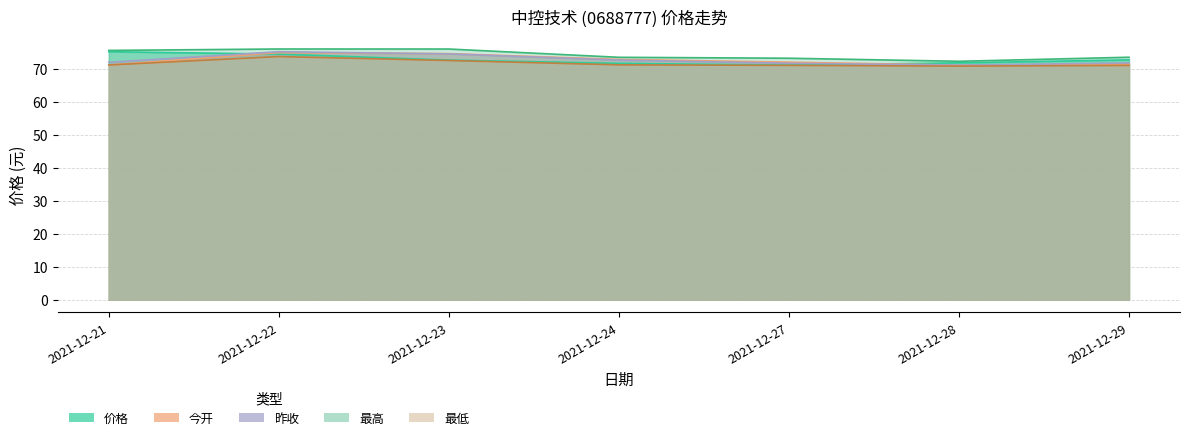

What is the difference between the highest and lowest values at 2021-12-29?

2.5